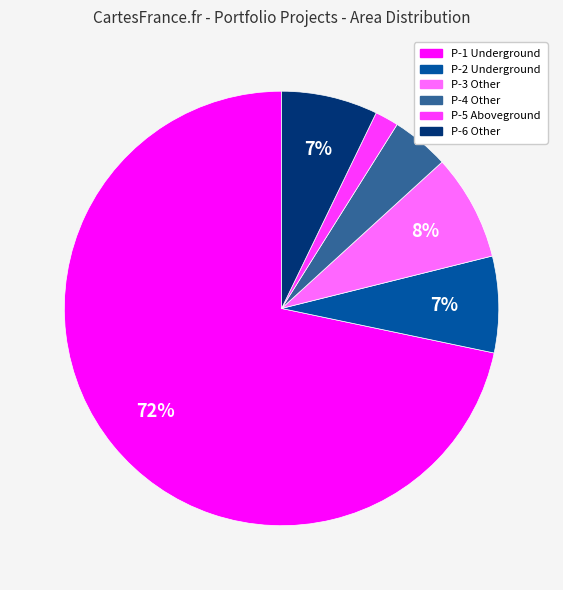

True or false: P-3 Other accounts for 8% of the total.

True